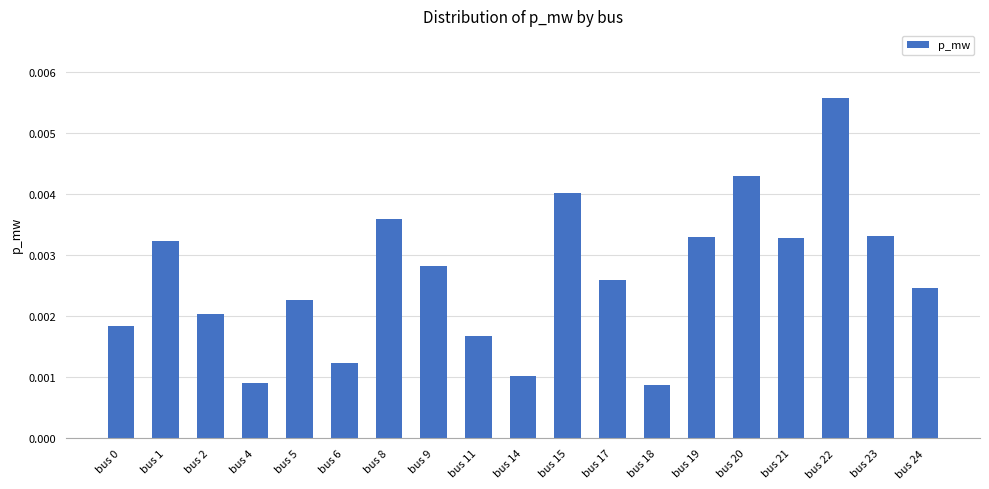

Which label corresponds to the largest value in the chart?

bus 22